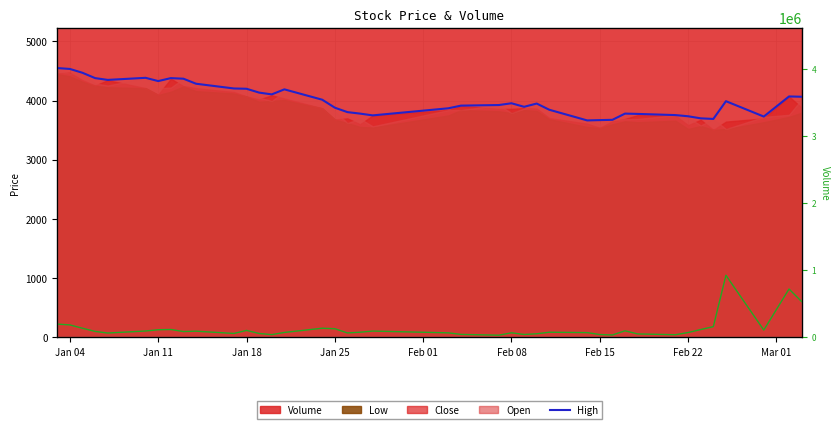

Which series has the largest total across all categories?

Volume Line